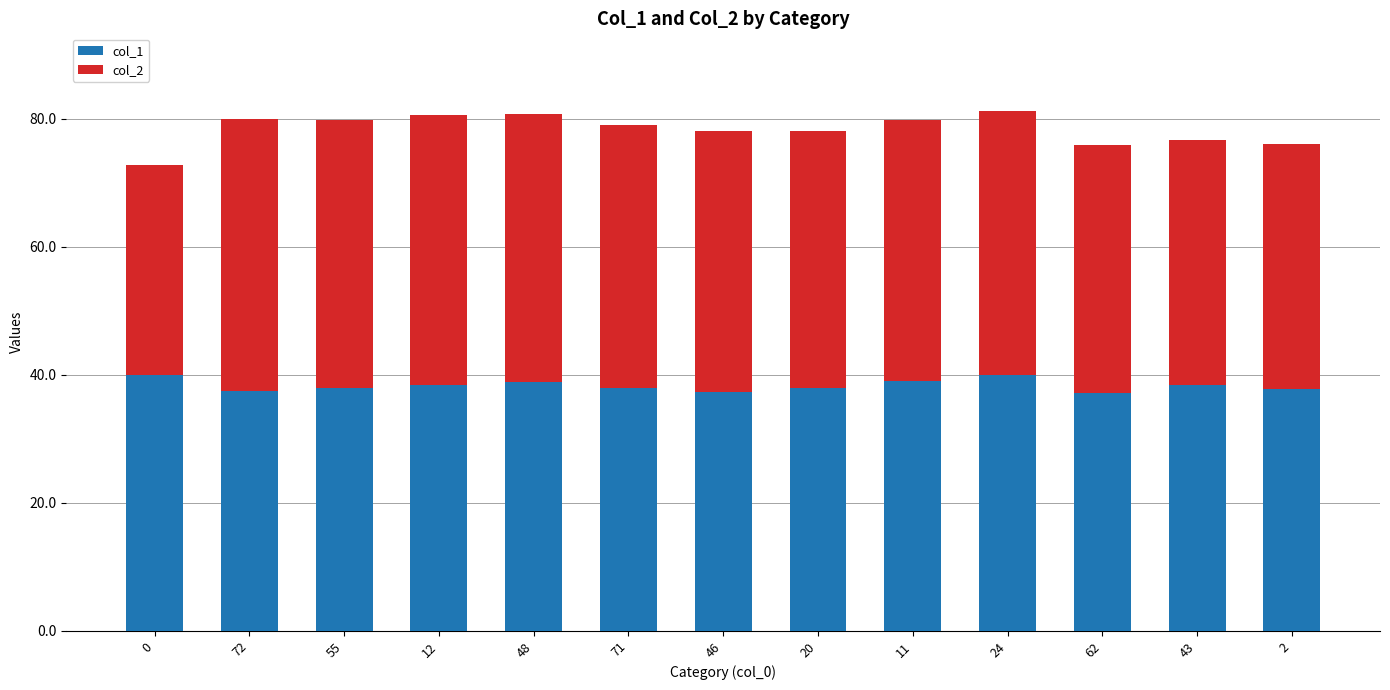

The value of col_1 at 55 is 12.6. True or false?

False